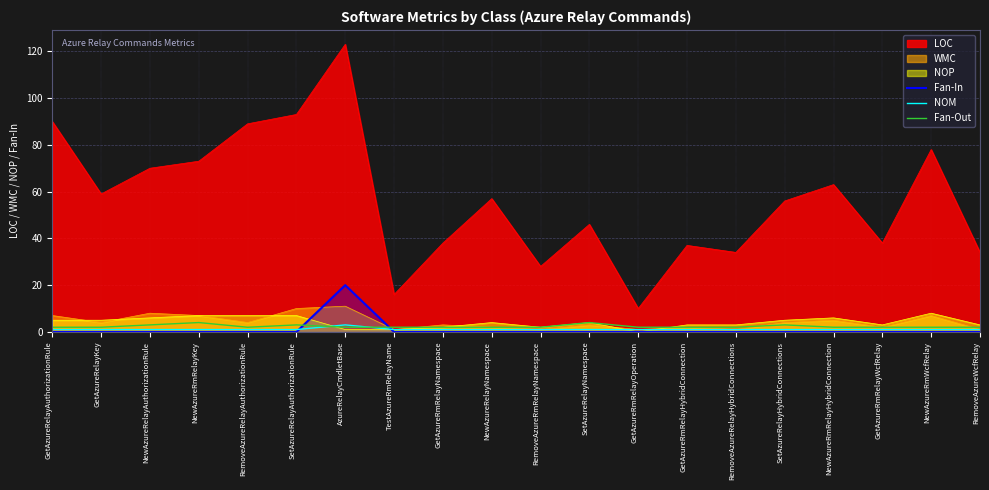

How many Fan-Out values are between 2 and 3?

18